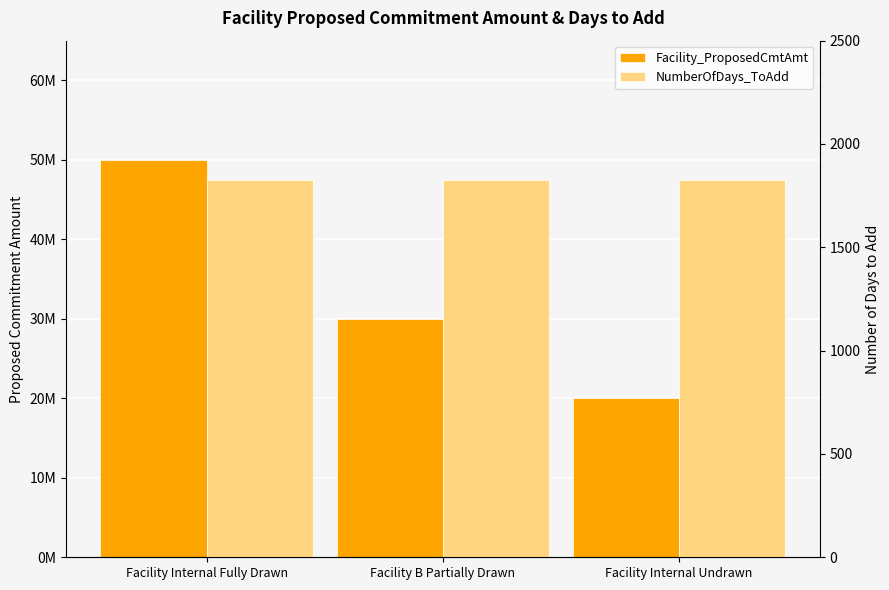

How many bars are there in total?

6